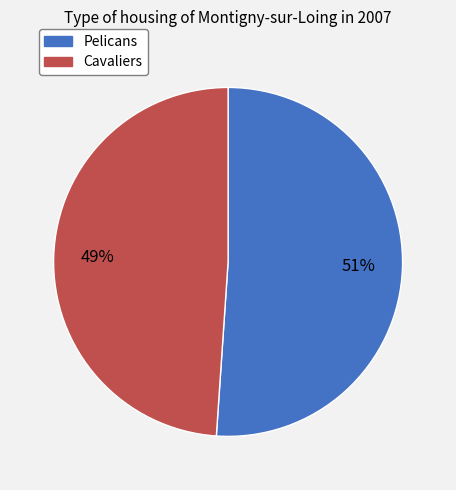

Which slice is the smallest?

Cavaliers